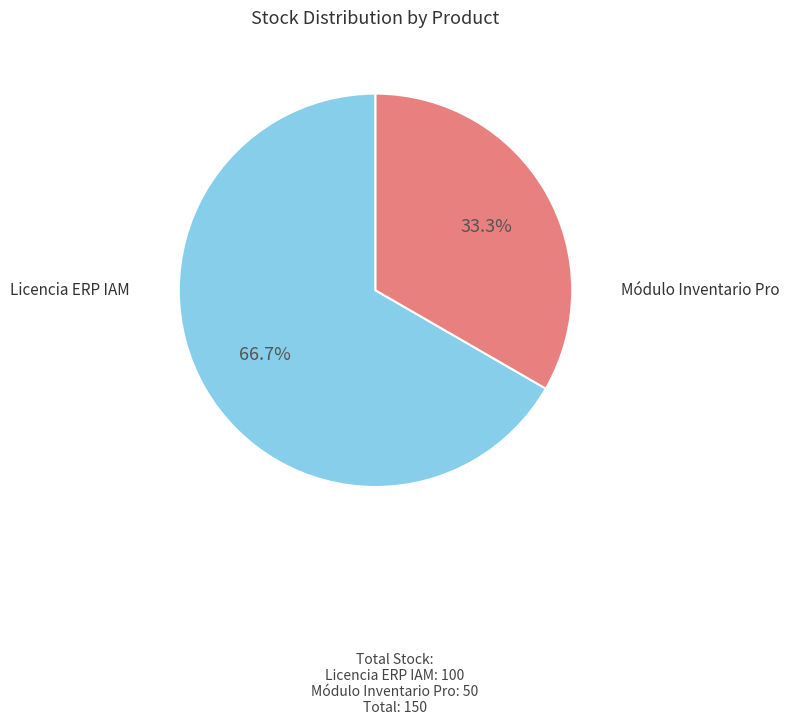

What is the total percentage of Licencia ERP IAM and Módulo Inventario Pro?

100.0%